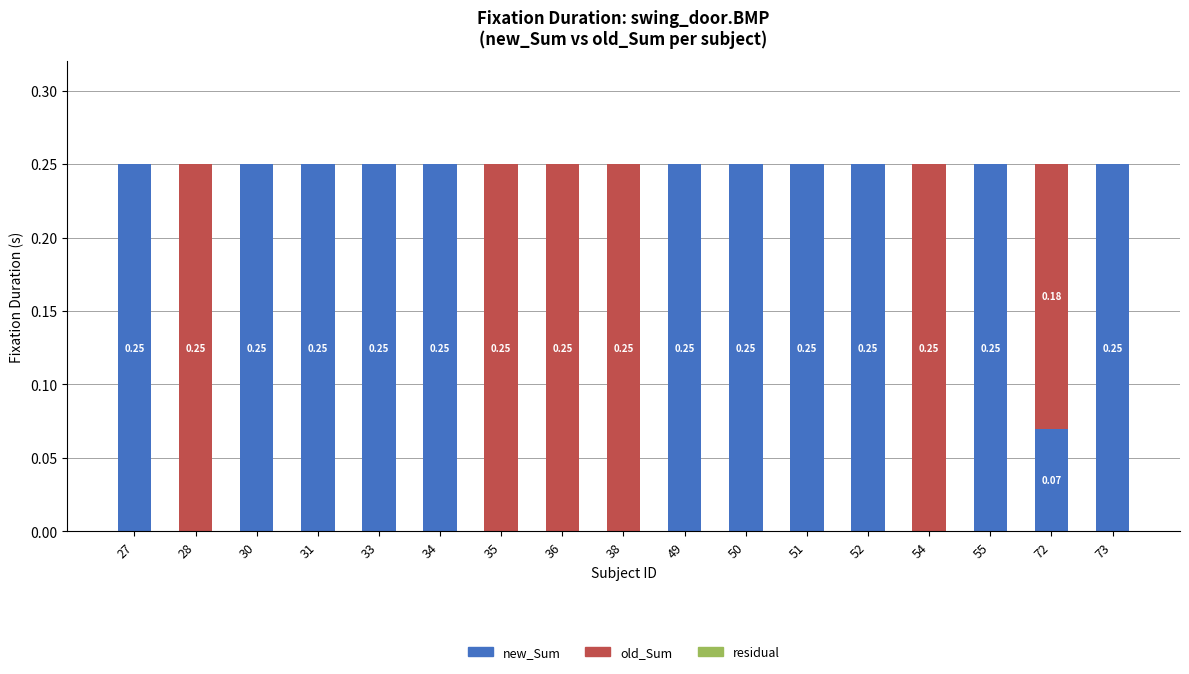

What is the sum of all new_Sum values?

2.8